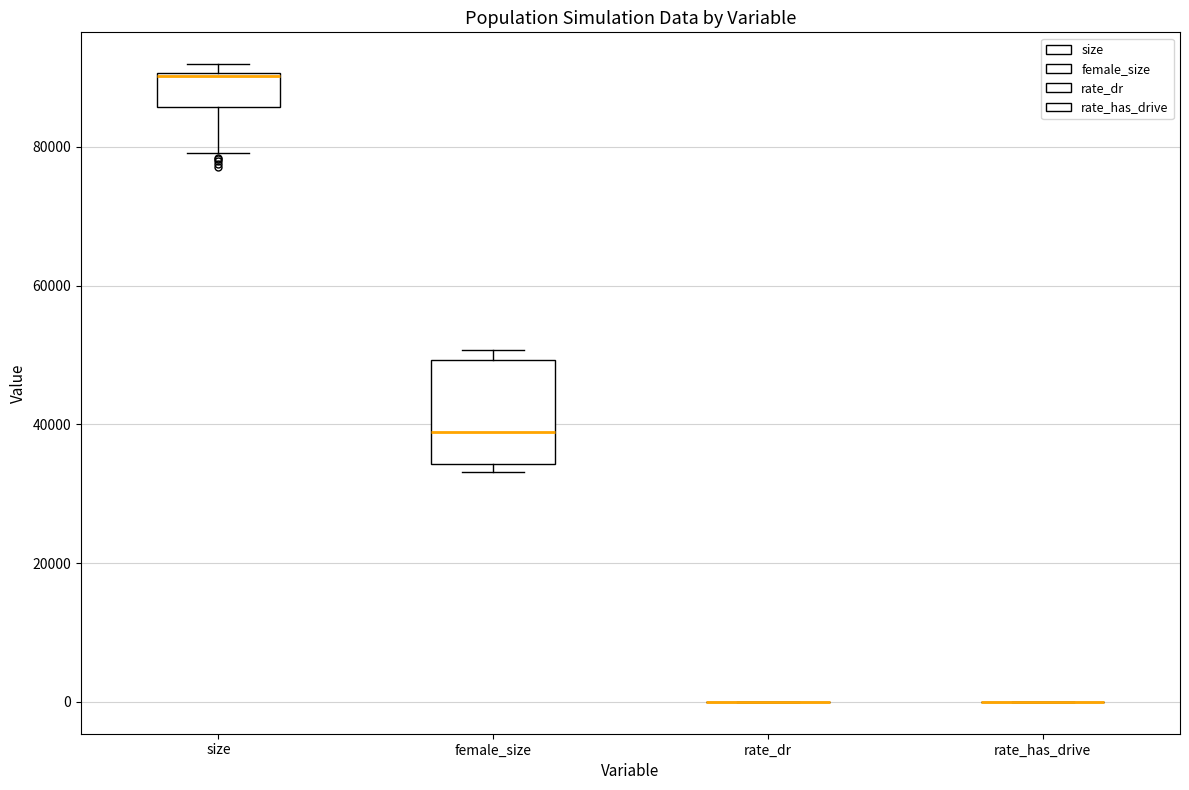

Reading left to right, transcribe this box plot: for each box, give where its median line is, the range the box spans, and where its two whiskers end, as read against the y-axis. The values are not printed on the chart, so give them approximately, as read against the axis.

size: median 90000 (drawn on the box's upper edge), box 86000 to 90000, whiskers 80000 to 92000
female_size: median 38000, box 34000 to 50000, whiskers 34000 (just below the box's lower edge) to 50000 (just above the box's upper edge)
rate_dr: box collapsed to a line at 0, whiskers 0 to 0
rate_has_drive: box collapsed to a line at 0, whiskers 0 to 0